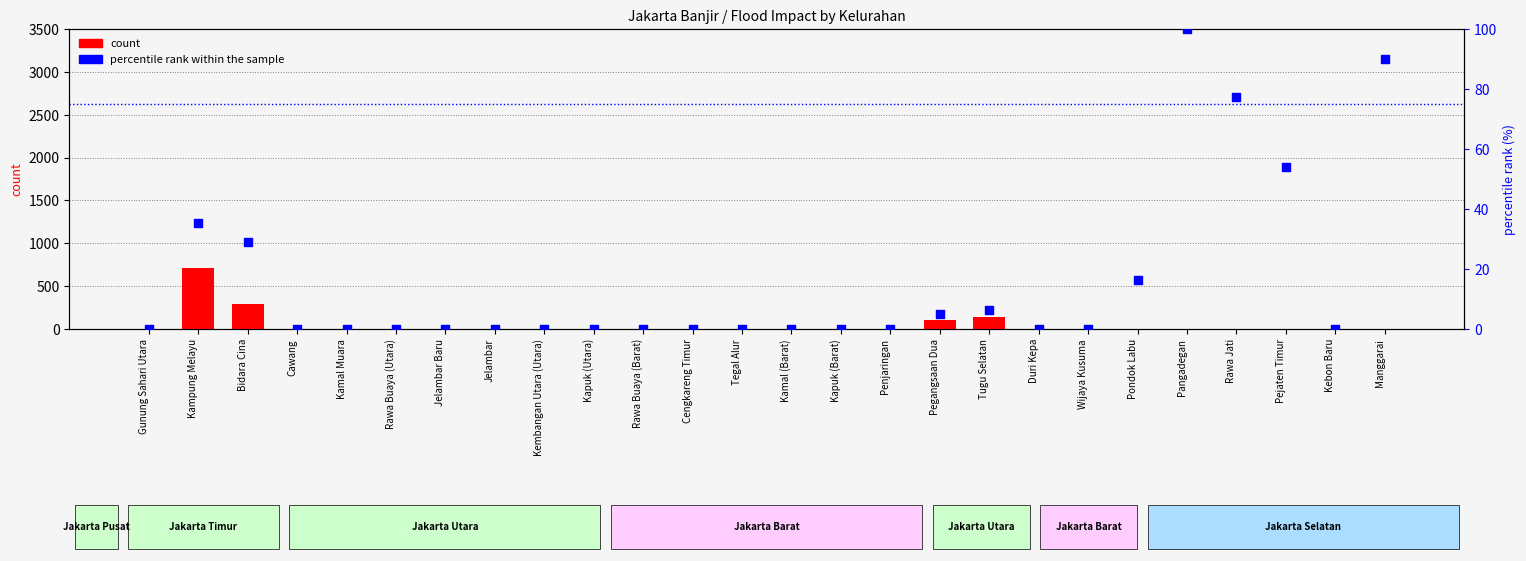

Which series has the largest Y range (max minus min)?

count